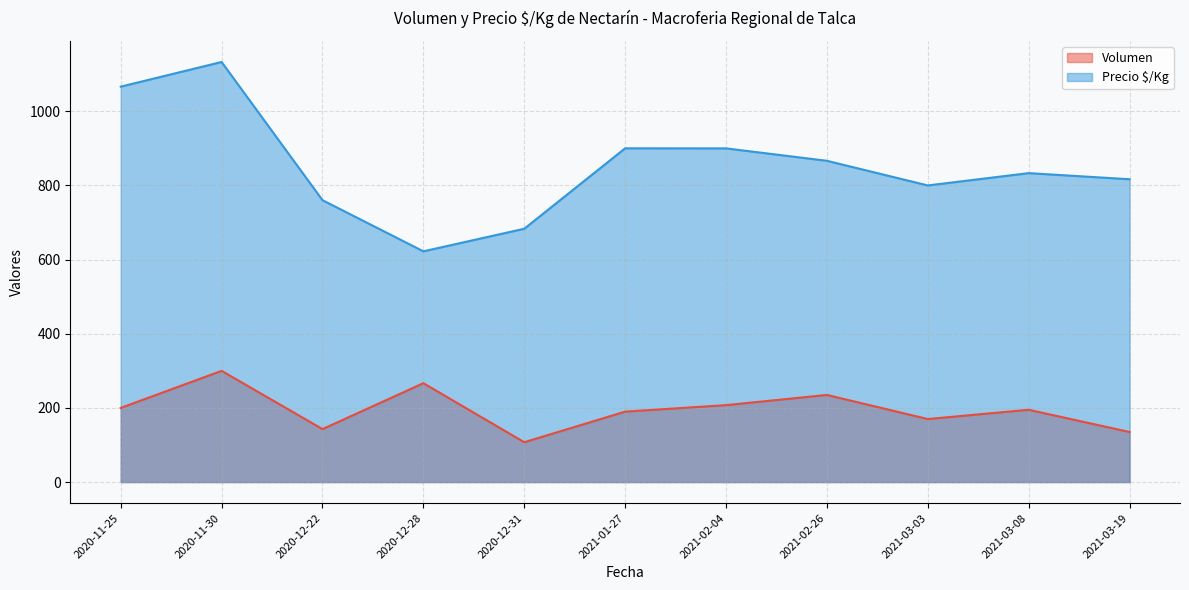

At which category does Precio $/Kg reach its first local peak?

2020-11-30